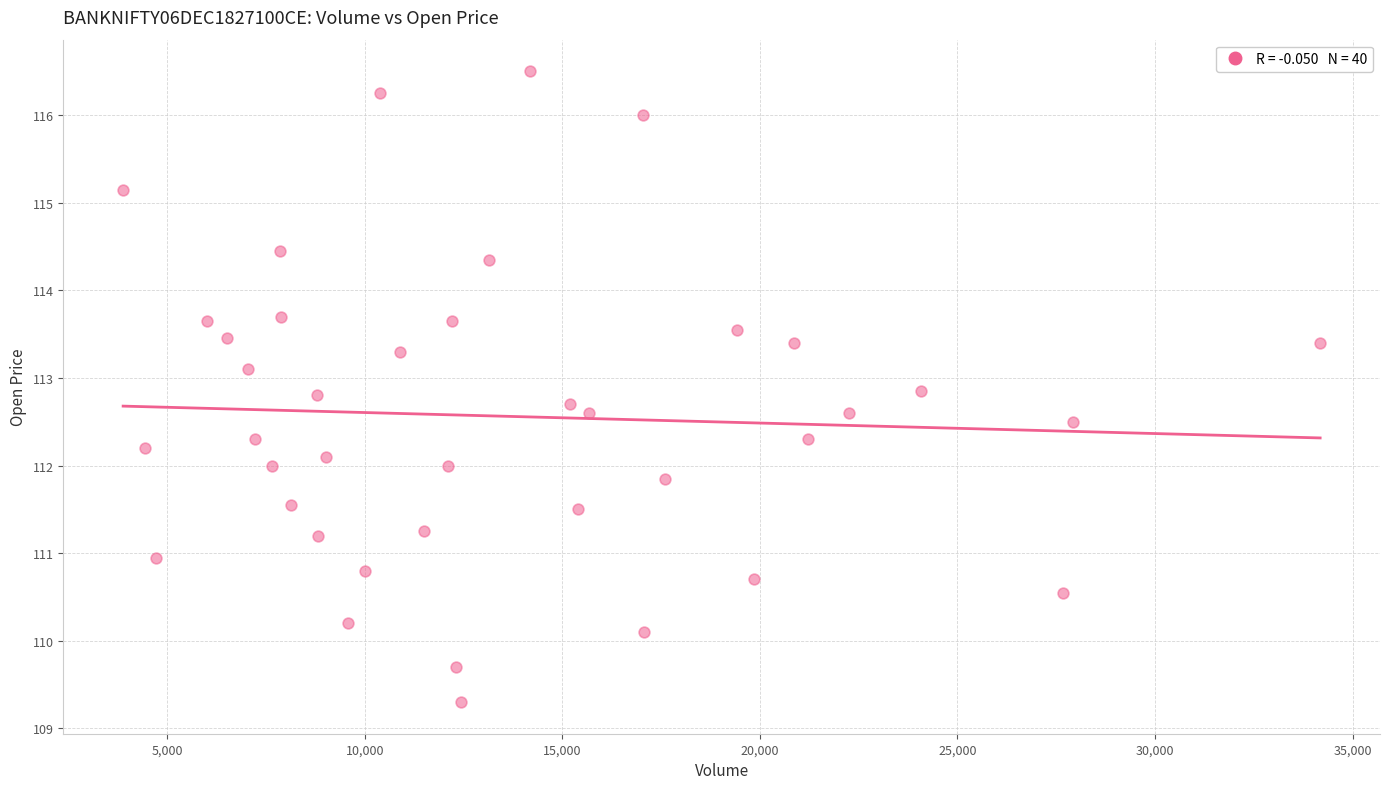

What is the range of X values (max minus min)?

30300.0